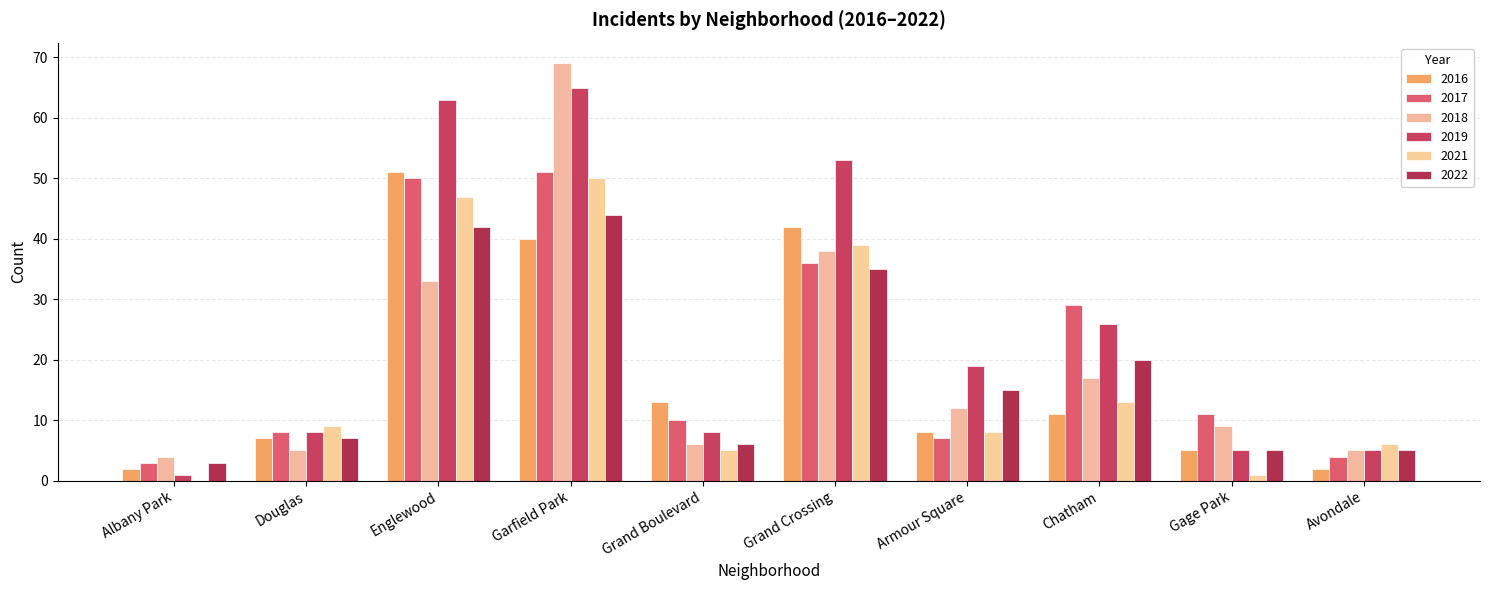

How many series are shown in this chart?

6